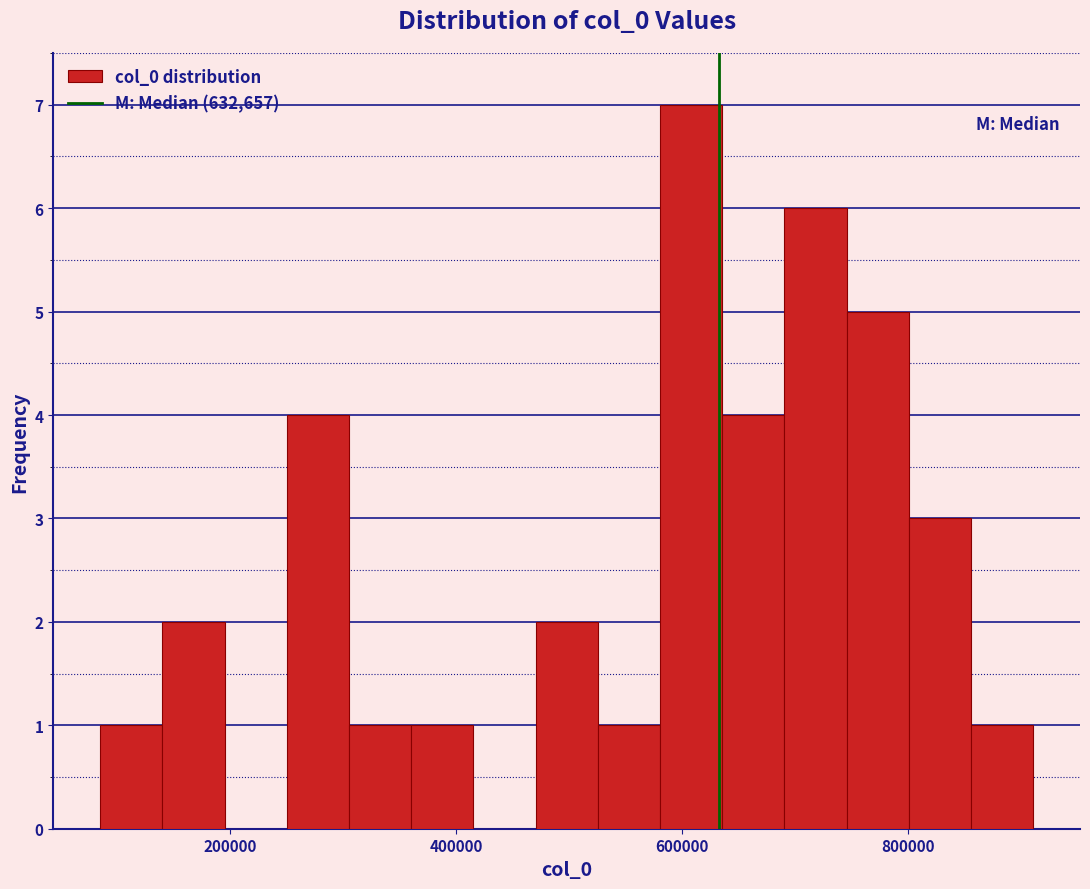

Around what value on the x-axis is the tallest bar? Give the approximate position of its centre, as read against the axis.

600000